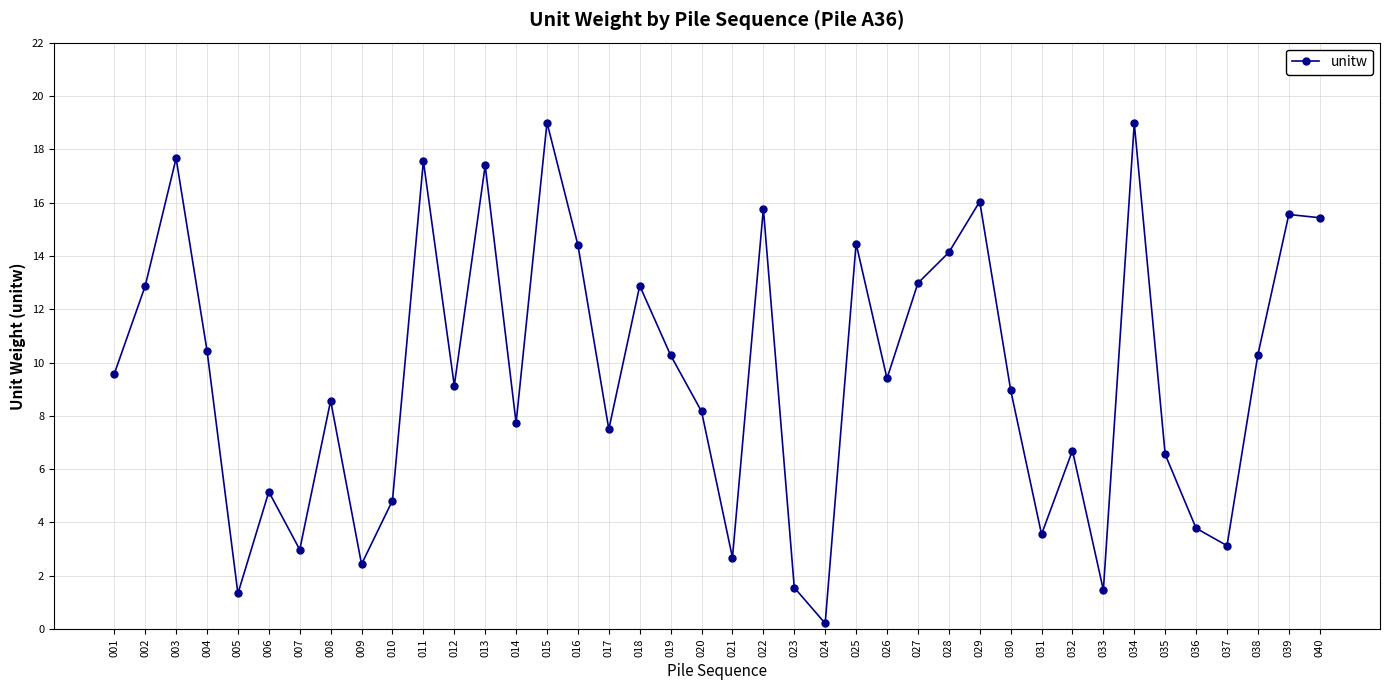

True or false: the data shows 31.1 at 003.

False